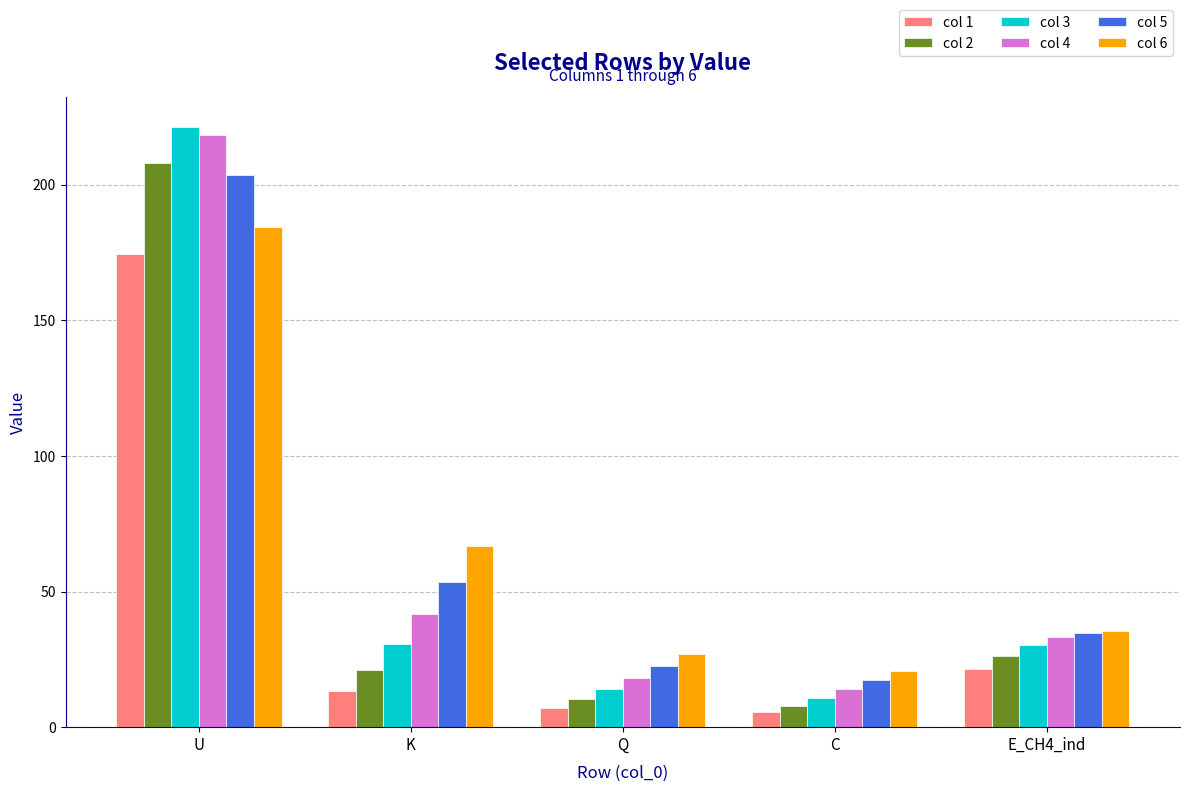

What is the total value across all series at C?

76.5